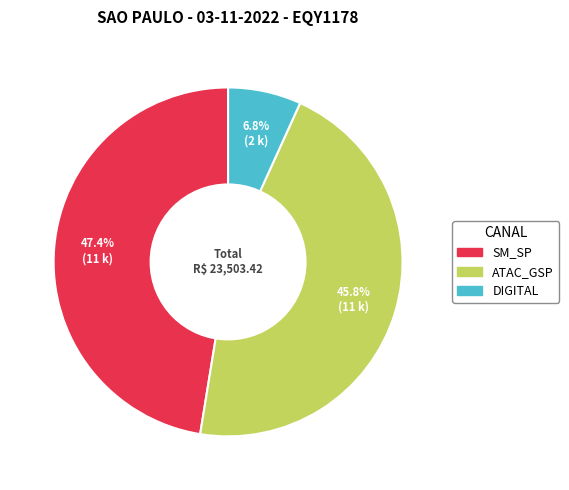

What is the total percentage of DIGITAL and ATAC_GSP?

52.6%